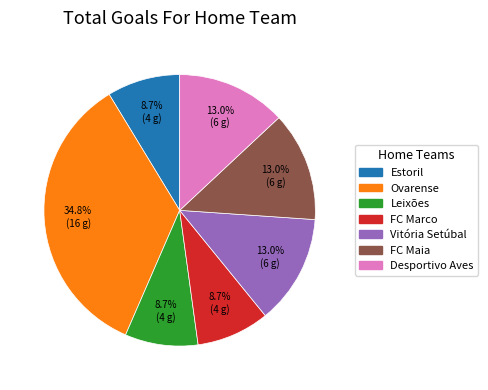

Is there a majority slice in this chart?

No